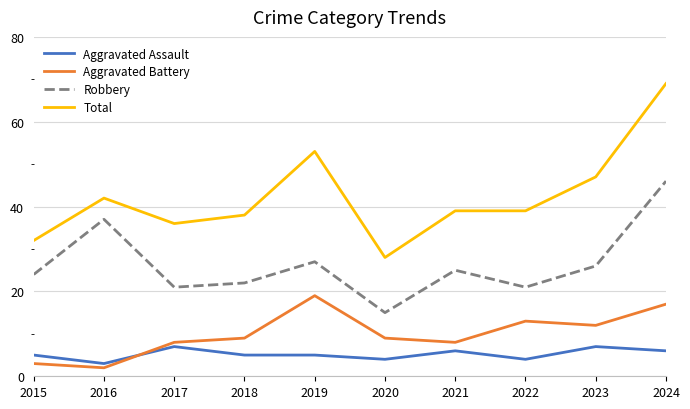

What is the sum of the Robbery values at 2022 and 2019?

48